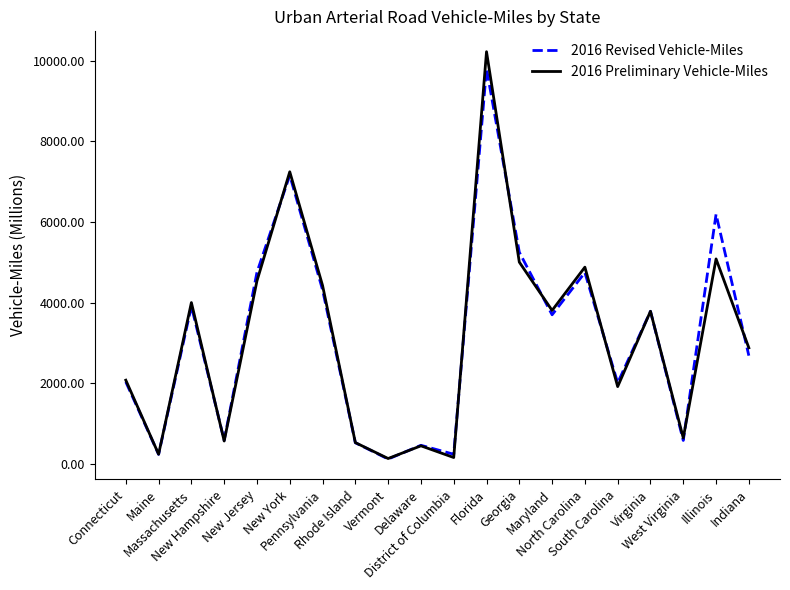

Which series has the widest spread of values?

2016 Preliminary Vehicle-Miles